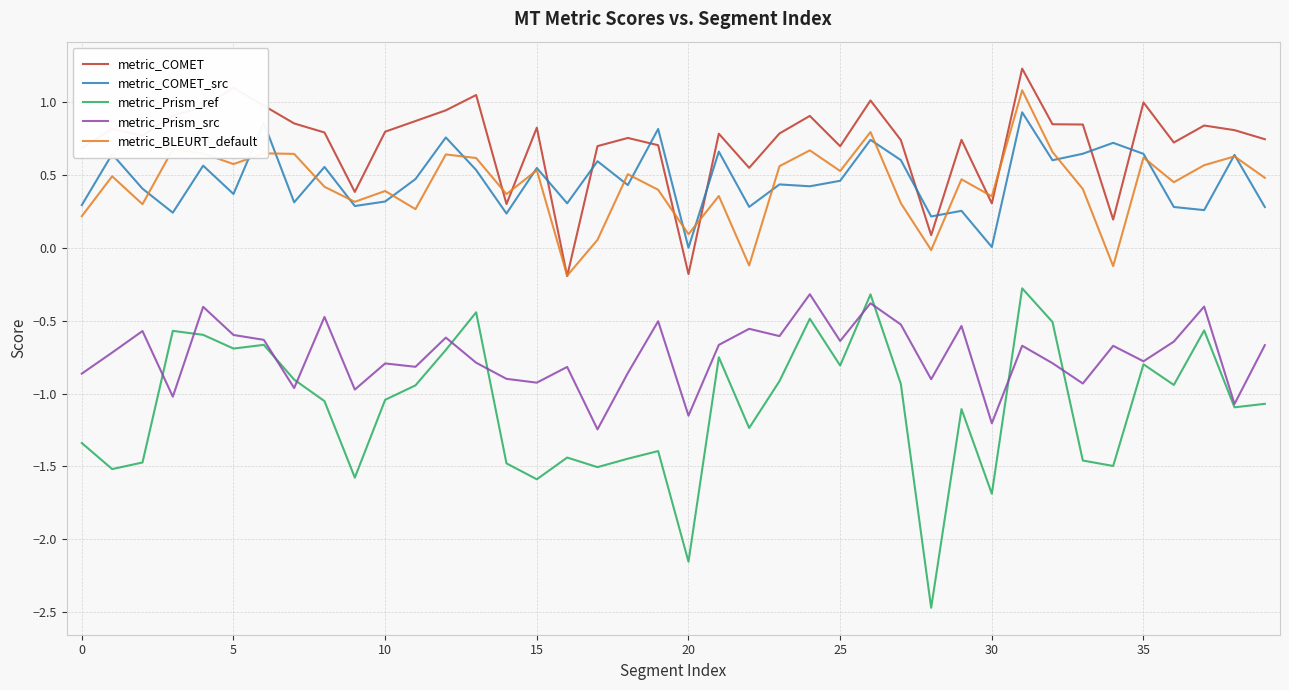

What are all the series names shown in the legend?

metric_COMET, metric_COMET_src, metric_Prism_ref, metric_Prism_src, metric_BLEURT_default